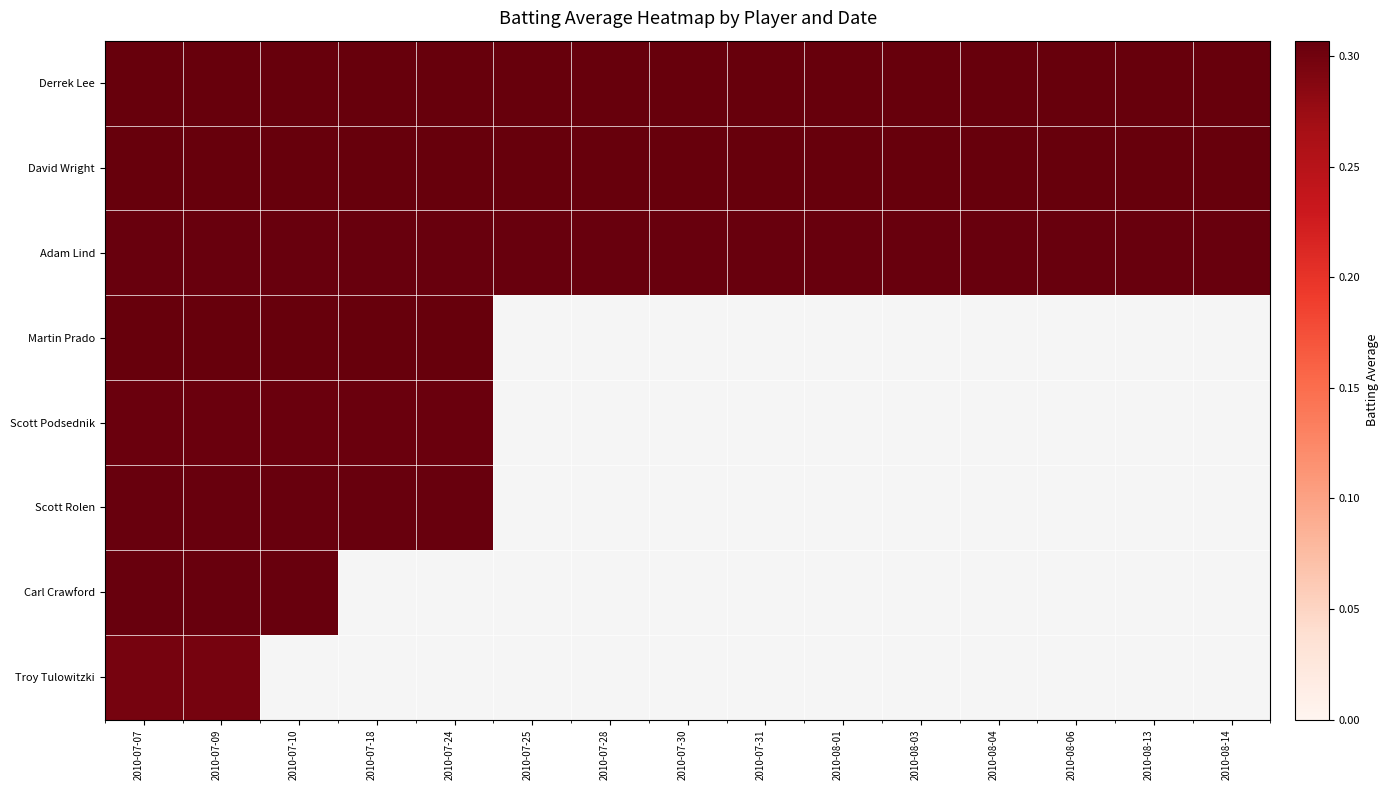

Reading left to right, extract all data points from this chart.

Derrek Lee: 2010-07-07=0.3	2010-07-09=0.3	2010-07-10=0.3	2010-07-18=0.3	2010-07-24=0.3	2010-07-25=0.3	2010-07-28=0.3	2010-07-30=0.3	2010-07-31=0.3	2010-08-01=0.3	2010-08-03=0.3	2010-08-04=0.3	2010-08-06=0.3	2010-08-13=0.3	2010-08-14=0.3
David Wright: 2010-07-07=0.3	2010-07-09=0.3	2010-07-10=0.3	2010-07-18=0.3	2010-07-24=0.3	2010-07-25=0.3	2010-07-28=0.3	2010-07-30=0.3	2010-07-31=0.3	2010-08-01=0.3	2010-08-03=0.3	2010-08-04=0.3	2010-08-06=0.3	2010-08-13=0.3	2010-08-14=0.3
Adam Lind: 2010-07-07=0.3	2010-07-09=0.3	2010-07-10=0.3	2010-07-18=0.3	2010-07-24=0.3	2010-07-25=0.3	2010-07-28=0.3	2010-07-30=0.3	2010-07-31=0.3	2010-08-01=0.3	2010-08-03=0.3	2010-08-04=0.3	2010-08-06=0.3	2010-08-13=0.3	2010-08-14=0.3
Martin Prado: 2010-07-07=0.3	2010-07-09=0.3	2010-07-10=0.3	2010-07-18=0.3	2010-07-24=0.3	2010-07-25=0.0	2010-07-28=0.0	2010-07-30=0.0	2010-07-31=0.0	2010-08-01=0.0	2010-08-03=0.0	2010-08-04=0.0	2010-08-06=0.0	2010-08-13=0.0	2010-08-14=0.0
Scott Podsednik: 2010-07-07=0.3	2010-07-09=0.3	2010-07-10=0.3	2010-07-18=0.3	2010-07-24=0.3	2010-07-25=0.0	2010-07-28=0.0	2010-07-30=0.0	2010-07-31=0.0	2010-08-01=0.0	2010-08-03=0.0	2010-08-04=0.0	2010-08-06=0.0	2010-08-13=0.0	2010-08-14=0.0
Scott Rolen: 2010-07-07=0.3	2010-07-09=0.3	2010-07-10=0.3	2010-07-18=0.3	2010-07-24=0.3	2010-07-25=0.0	2010-07-28=0.0	2010-07-30=0.0	2010-07-31=0.0	2010-08-01=0.0	2010-08-03=0.0	2010-08-04=0.0	2010-08-06=0.0	2010-08-13=0.0	2010-08-14=0.0
Carl Crawford: 2010-07-07=0.3	2010-07-09=0.3	2010-07-10=0.3	2010-07-18=0.0	2010-07-24=0.0	2010-07-25=0.0	2010-07-28=0.0	2010-07-30=0.0	2010-07-31=0.0	2010-08-01=0.0	2010-08-03=0.0	2010-08-04=0.0	2010-08-06=0.0	2010-08-13=0.0	2010-08-14=0.0
Troy Tulowitzki: 2010-07-07=0.3	2010-07-09=0.3	2010-07-10=0.0	2010-07-18=0.0	2010-07-24=0.0	2010-07-25=0.0	2010-07-28=0.0	2010-07-30=0.0	2010-07-31=0.0	2010-08-01=0.0	2010-08-03=0.0	2010-08-04=0.0	2010-08-06=0.0	2010-08-13=0.0	2010-08-14=0.0